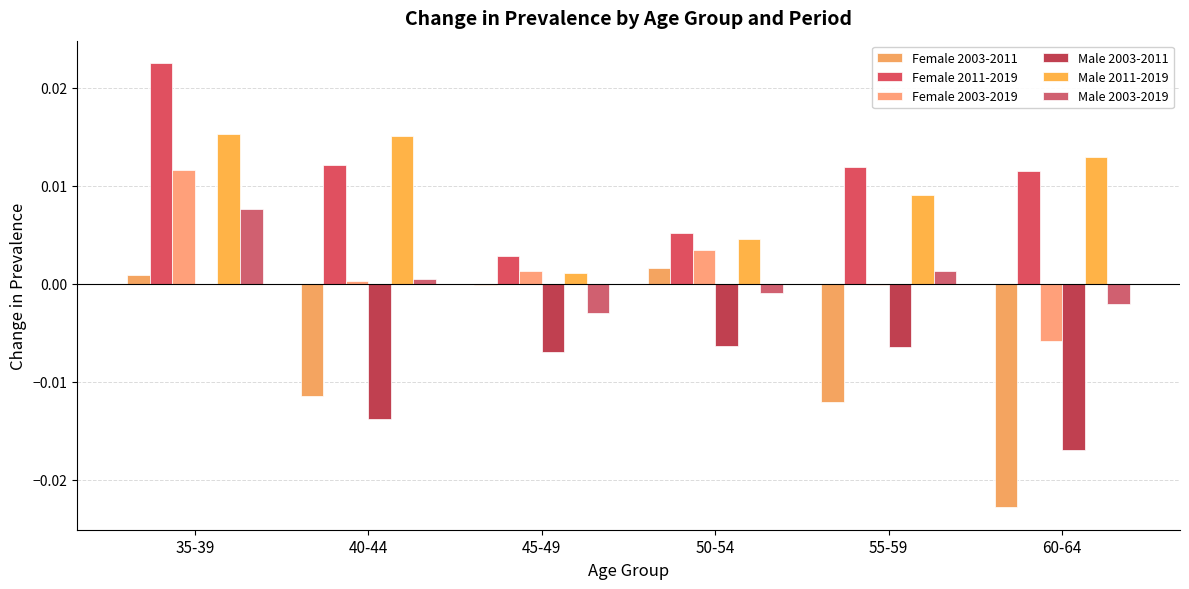

Are the bars grouped side by side (vs. stacked)?

Yes